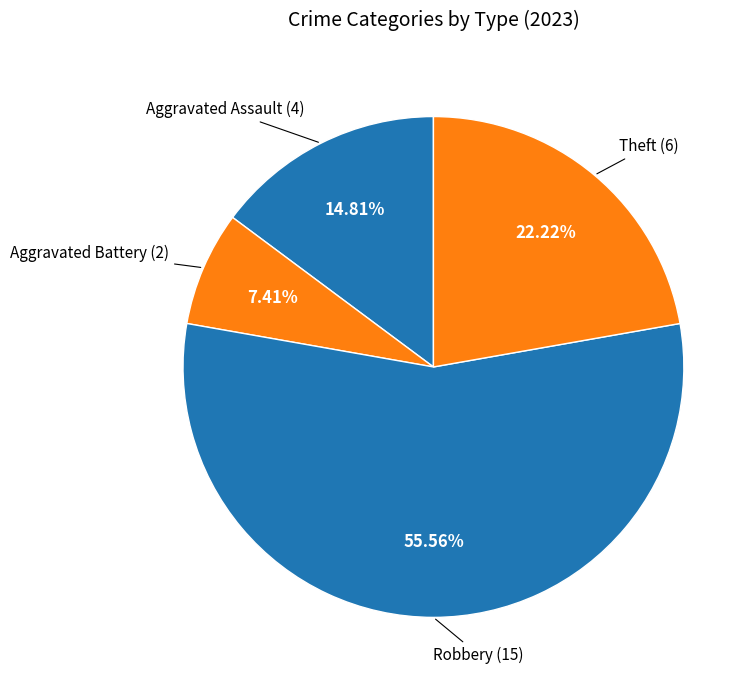

Count the number of slices in the pie.

4